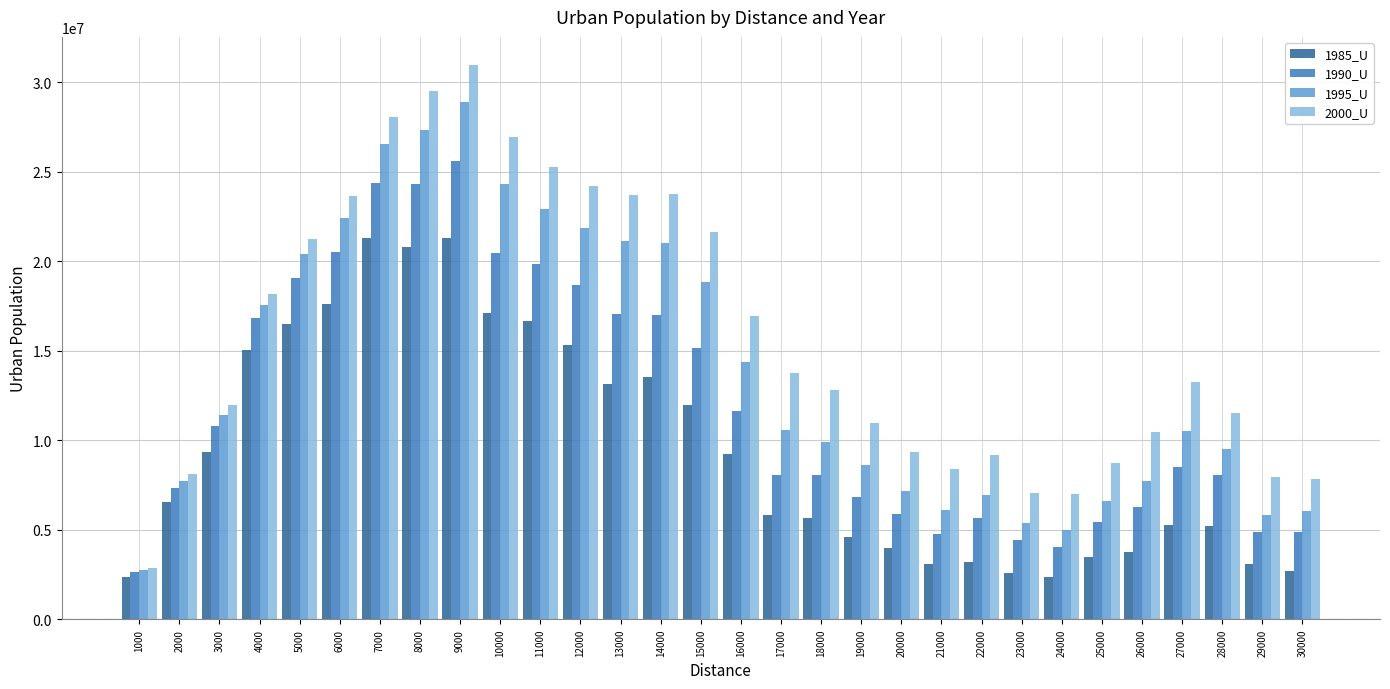

What is the total value across all series at 25000?

24277976